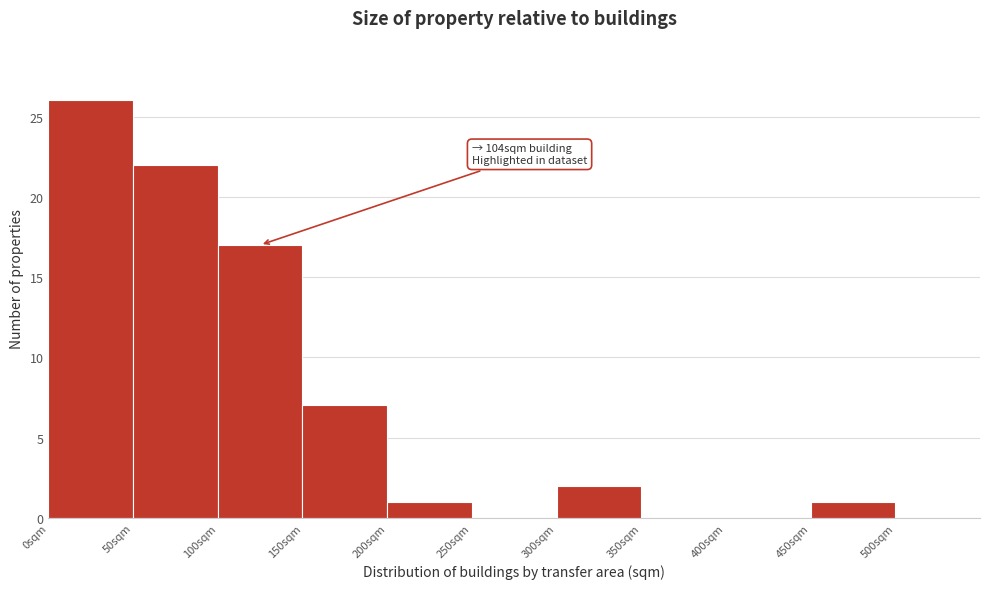

Which range on the x-axis has the tallest bar?

0 to 50